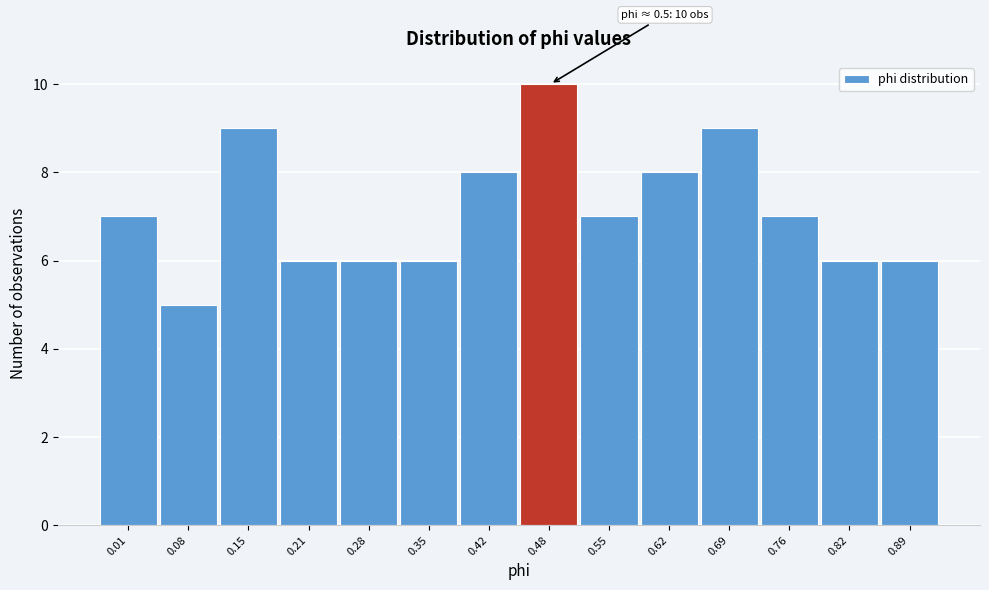

Reading left to right, what are all the values shown in this chart?

7	5	9	6	6	6	8	10	7	8	9	7	6	6